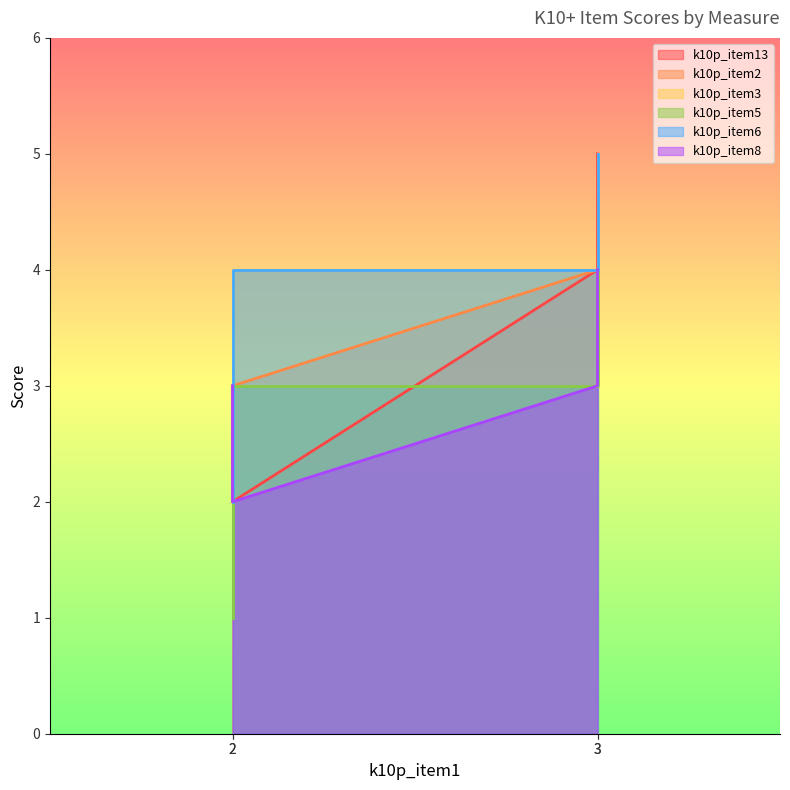

Which has a higher value, 3 or 2?

3